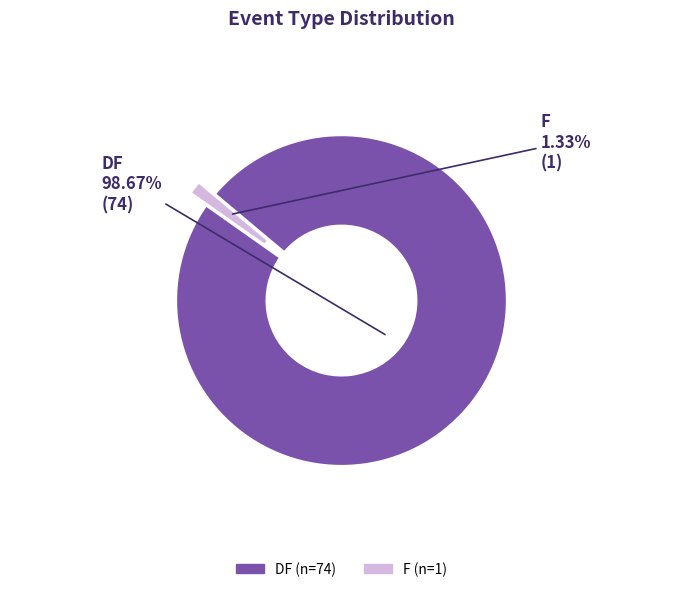

What percentage is the DF slice, to the nearest percent?

99%